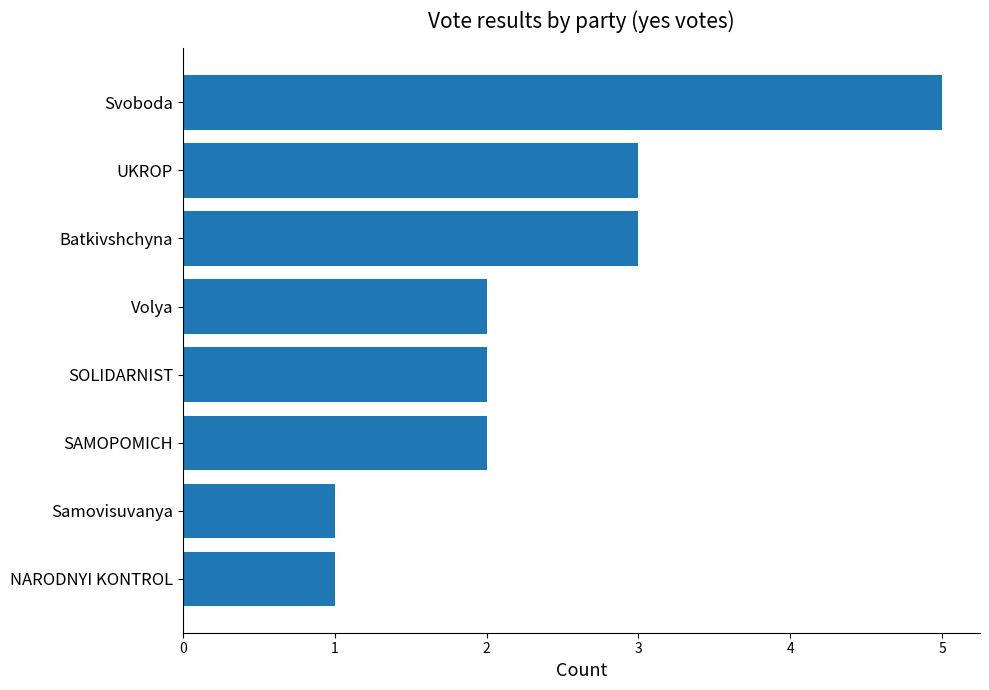

Which has a higher value, Samovisuvanya or SAMOPOMICH?

SAMOPOMICH